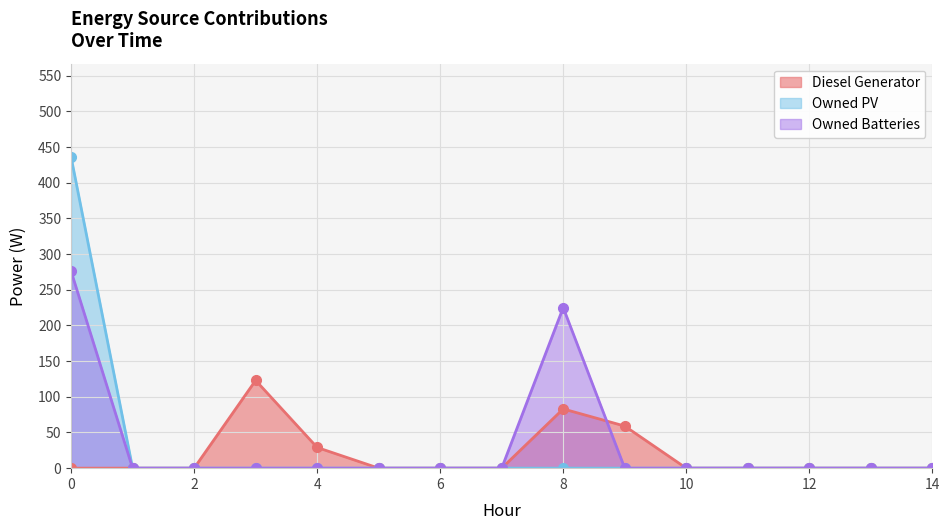

True or false: Diesel Generator has a value of 83 at 8.

True